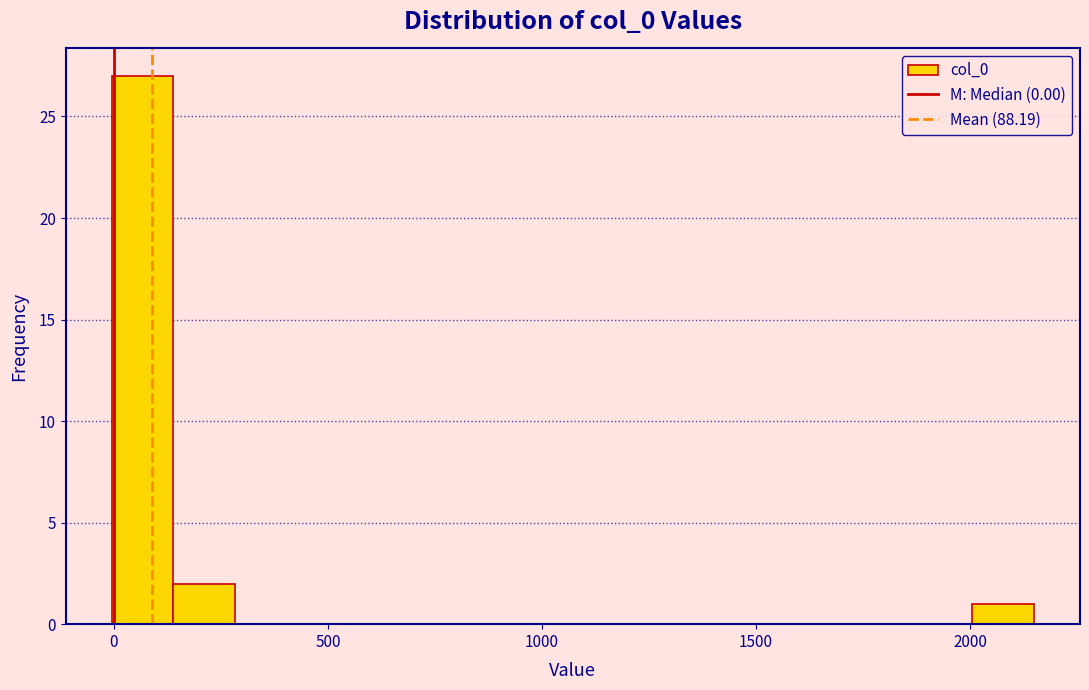

Around what value on the x-axis is the tallest bar? Give the approximate position of its centre, as read against the axis.

50